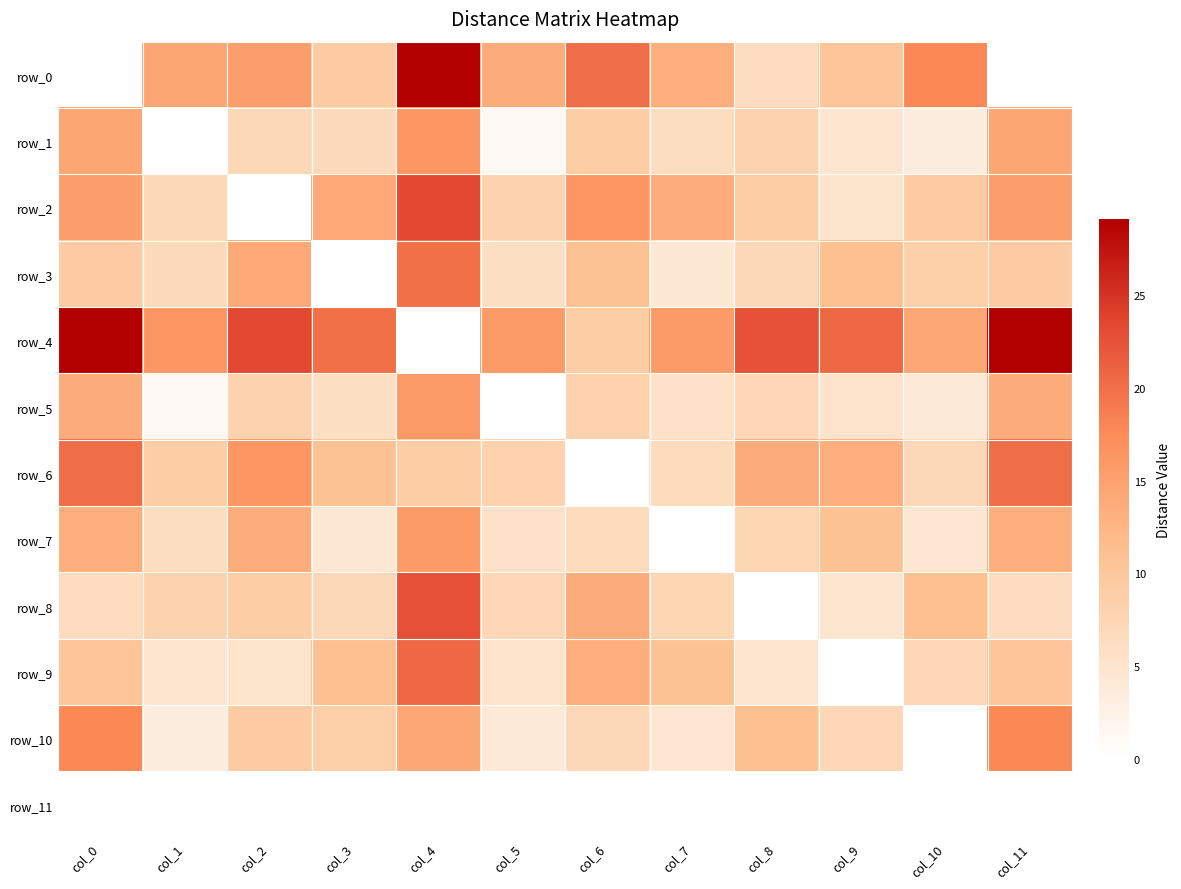

Reading left to right, list all the values displayed in this chart.

row_0: col_0=0.0	col_1=14.4	col_2=15.4	col_3=9.2	col_4=29.1	col_5=13.7	col_6=20.1	col_7=13.4	col_8=6.4	col_9=10.4	col_10=17.7	col_11=0.0
row_1: col_0=14.4	col_1=0.0	col_2=7.3	col_3=6.8	col_4=16.1	col_5=1.0	col_6=9.0	col_7=6.3	col_8=8.0	col_9=4.8	col_10=3.4	col_11=14.4
row_2: col_0=15.4	col_1=7.3	col_2=0.0	col_3=14.0	col_4=23.4	col_5=8.0	col_6=16.3	col_7=13.6	col_8=9.0	col_9=5.0	col_10=9.2	col_11=15.4
row_3: col_0=9.2	col_1=6.8	col_2=14.0	col_3=0.0	col_4=19.9	col_5=6.0	col_6=10.9	col_7=4.2	col_8=7.1	col_9=11.2	col_10=8.6	col_11=9.2
row_4: col_0=29.1	col_1=16.1	col_2=23.4	col_3=19.9	col_4=0.0	col_5=15.9	col_6=9.0	col_7=15.7	col_8=22.7	col_9=20.6	col_10=14.2	col_11=29.1
row_5: col_0=13.7	col_1=1.0	col_2=8.0	col_3=6.0	col_4=15.9	col_5=0.0	col_6=8.3	col_7=5.6	col_8=7.3	col_9=5.2	col_10=4.0	col_11=13.7
row_6: col_0=20.1	col_1=9.0	col_2=16.3	col_3=10.9	col_4=9.0	col_5=8.3	col_6=0.0	col_7=6.7	col_8=13.6	col_9=13.5	col_10=7.1	col_11=20.1
row_7: col_0=13.4	col_1=6.3	col_2=13.6	col_3=4.2	col_4=15.7	col_5=5.6	col_6=6.7	col_7=0.0	col_8=7.6	col_9=10.8	col_10=4.5	col_11=13.4
row_8: col_0=6.4	col_1=8.0	col_2=9.0	col_3=7.1	col_4=22.7	col_5=7.3	col_6=13.6	col_7=7.6	col_8=0.0	col_9=4.8	col_10=11.3	col_11=6.4
row_9: col_0=10.4	col_1=4.8	col_2=5.0	col_3=11.2	col_4=20.6	col_5=5.2	col_6=13.5	col_7=10.8	col_8=4.8	col_9=0.0	col_10=7.3	col_11=10.4
row_10: col_0=17.7	col_1=3.4	col_2=9.2	col_3=8.6	col_4=14.2	col_5=4.0	col_6=7.1	col_7=4.5	col_8=11.3	col_9=7.3	col_10=0.0	col_11=17.7
row_11: col_0=0.0	col_1=0.0	col_2=0.0	col_3=0.0	col_4=0.0	col_5=0.0	col_6=0.0	col_7=0.0	col_8=0.0	col_9=0.0	col_10=0.0	col_11=0.0